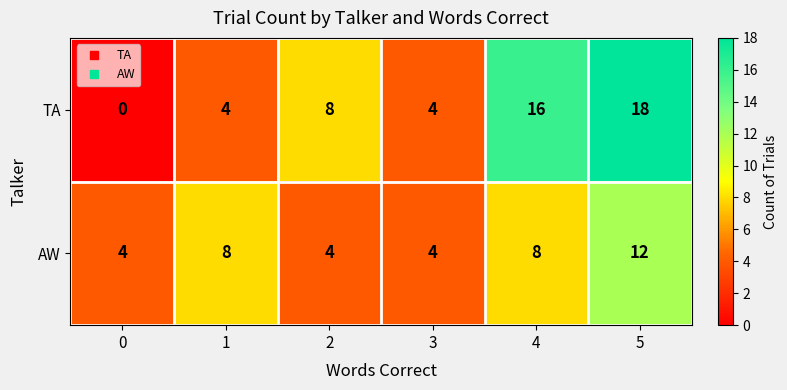

Is it true that AW equals 11 at 4?

False